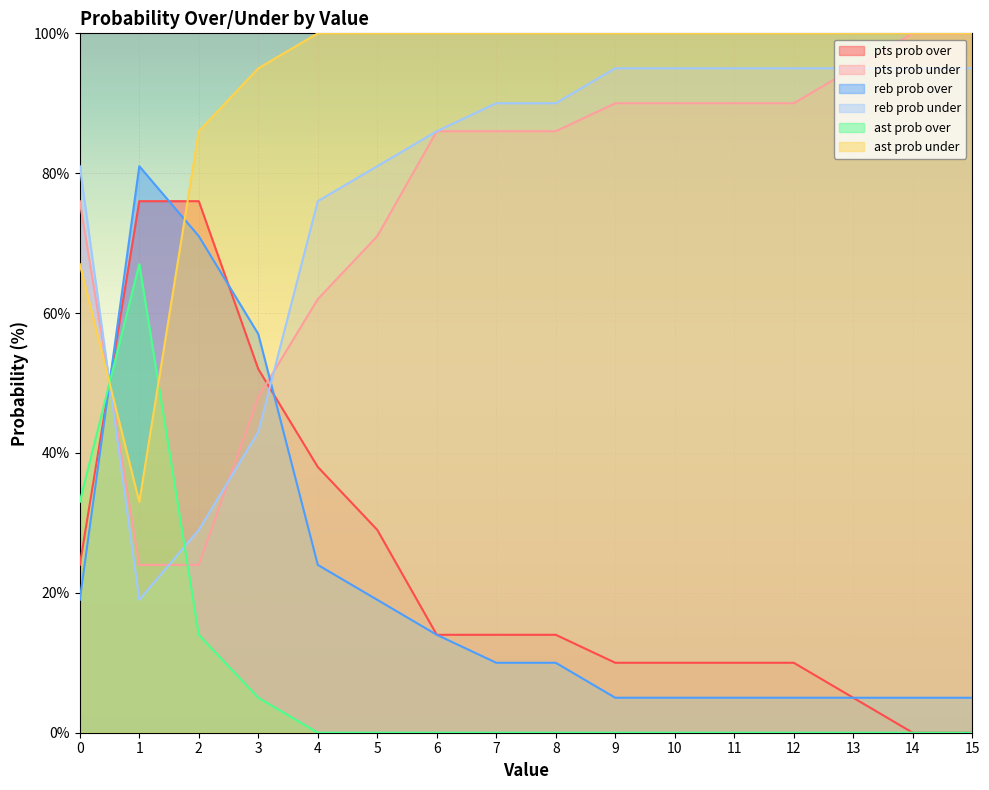

How many values in the reb prob under series exceed 90?

7